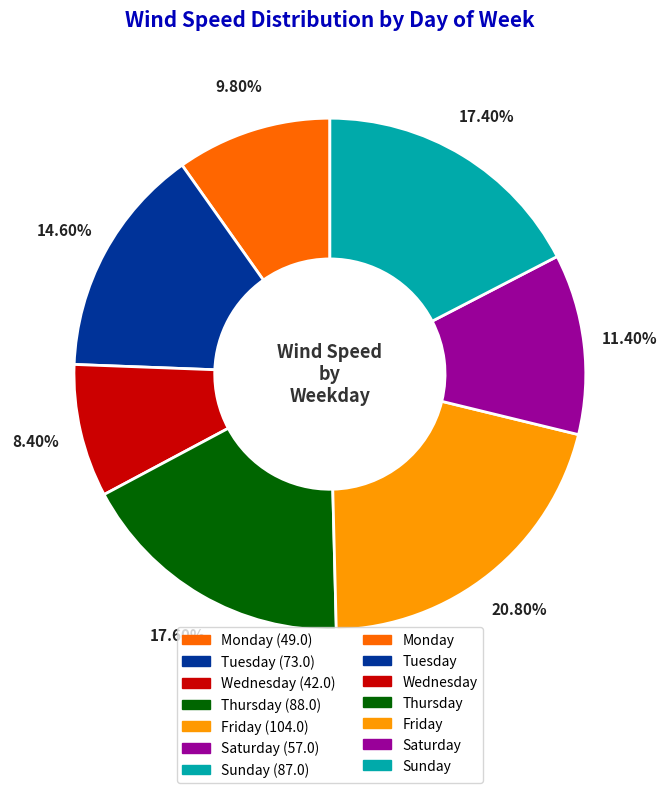

How many segments does this pie chart have?

7